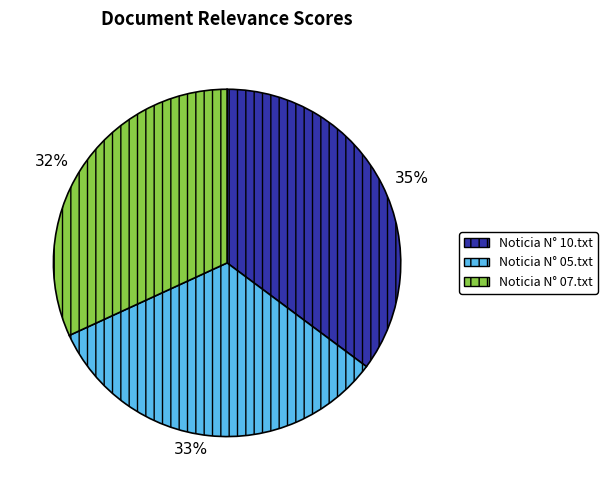

Combined, do Noticia N° 07.txt and Noticia N° 05.txt account for over 50%?

Yes